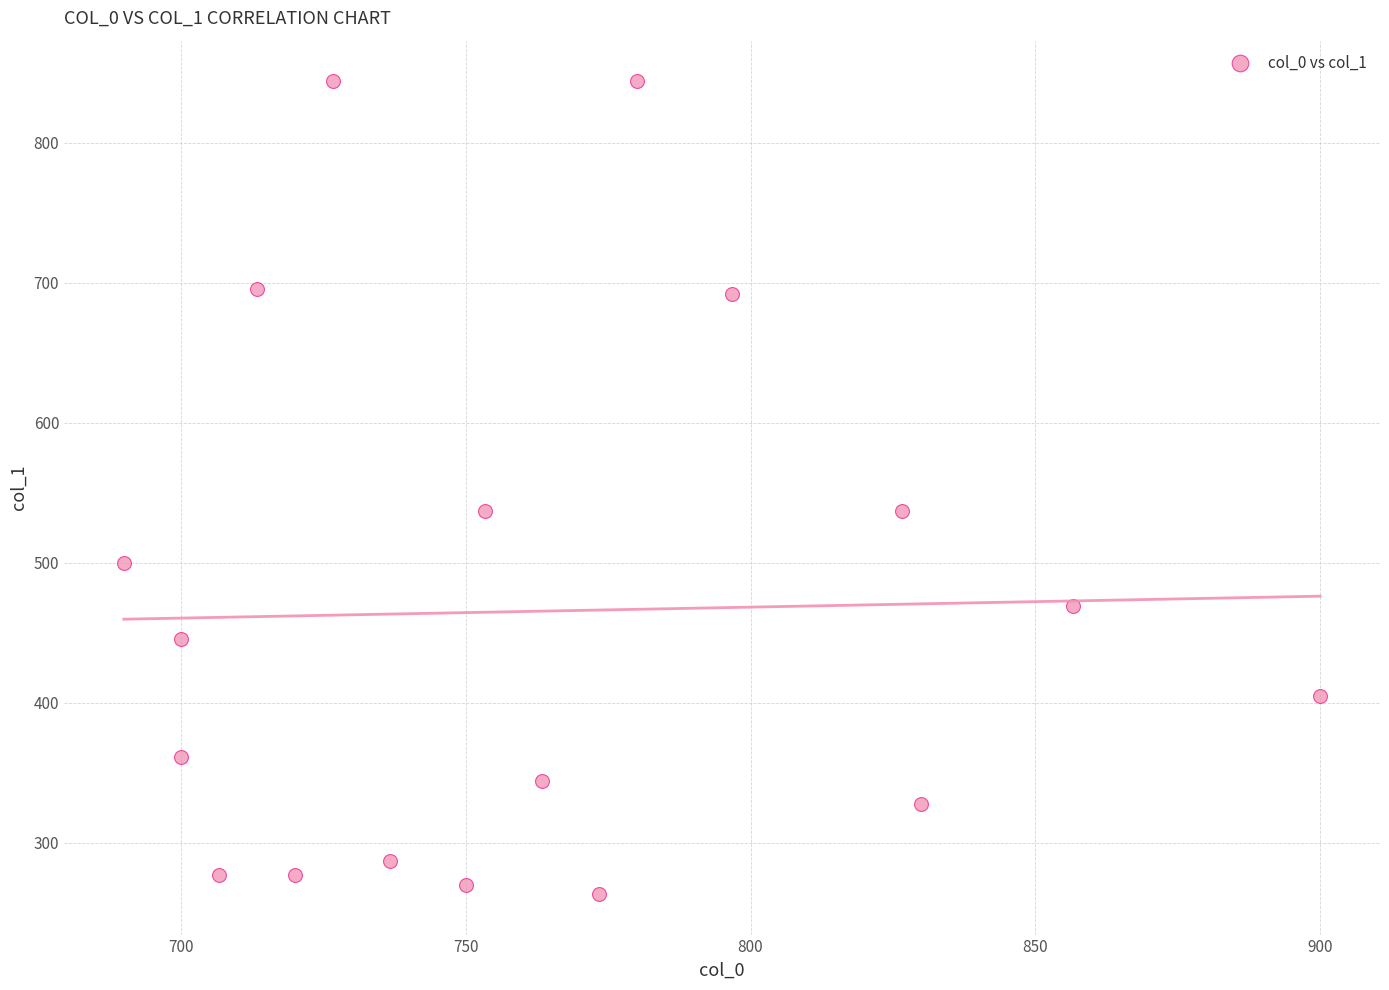

What is the range of Y values (max minus min)?

580.5